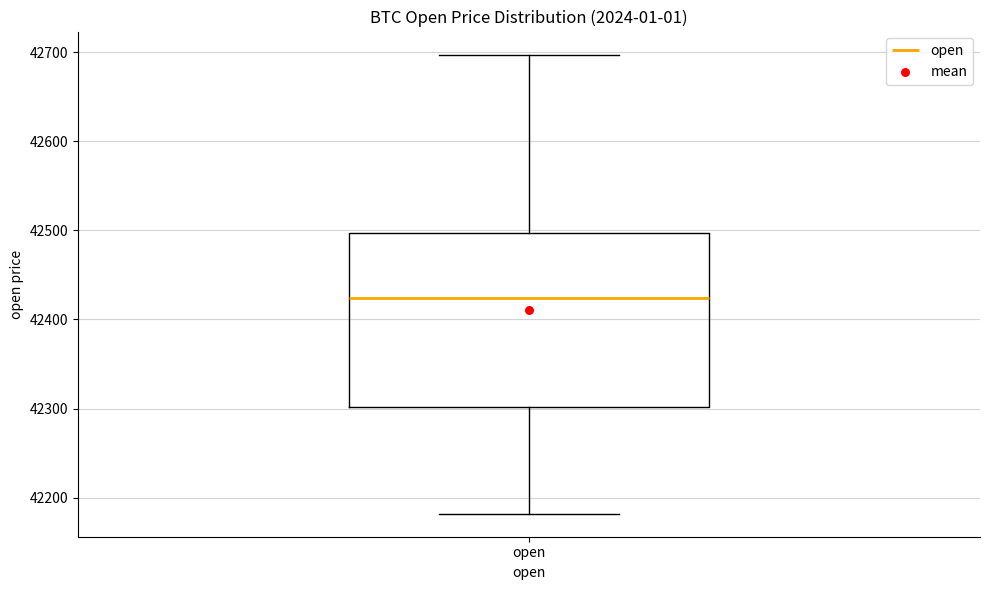

Where does the upper whisker of the box for open end on the y-axis? The values are not printed on the chart, so give them approximately, as read against the axis.

42700